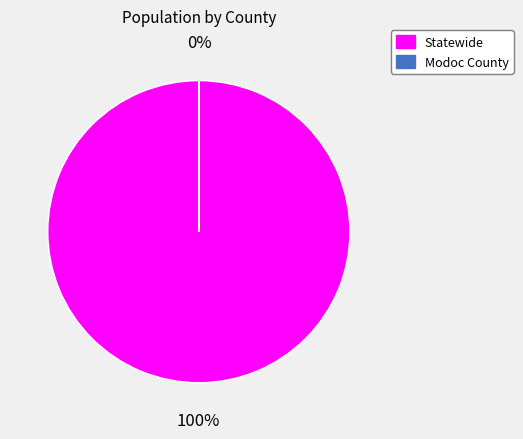

Is there a majority slice in this chart?

Yes